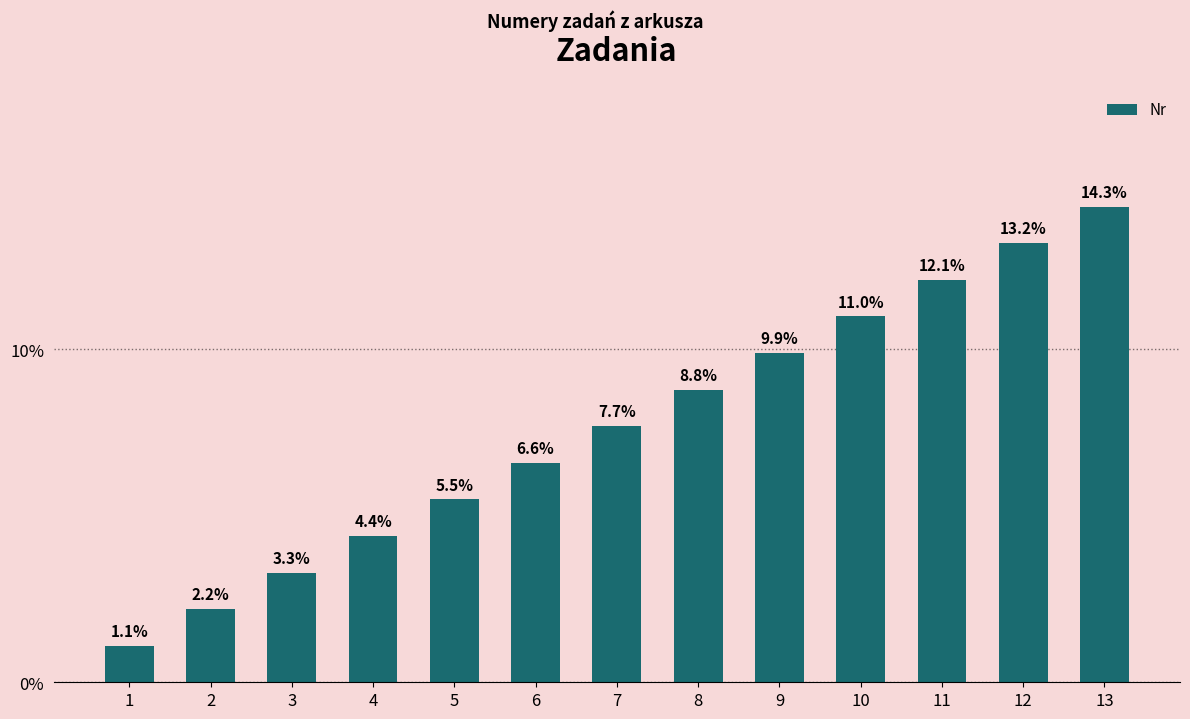

Reading right to left, extract all data points from this chart.

13=0.1	12=0.1	11=0.1	10=0.1	9=0.1	8=0.1	7=0.1	6=0.1	5=0.1	4=0.0	3=0.0	2=0.0	1=0.0